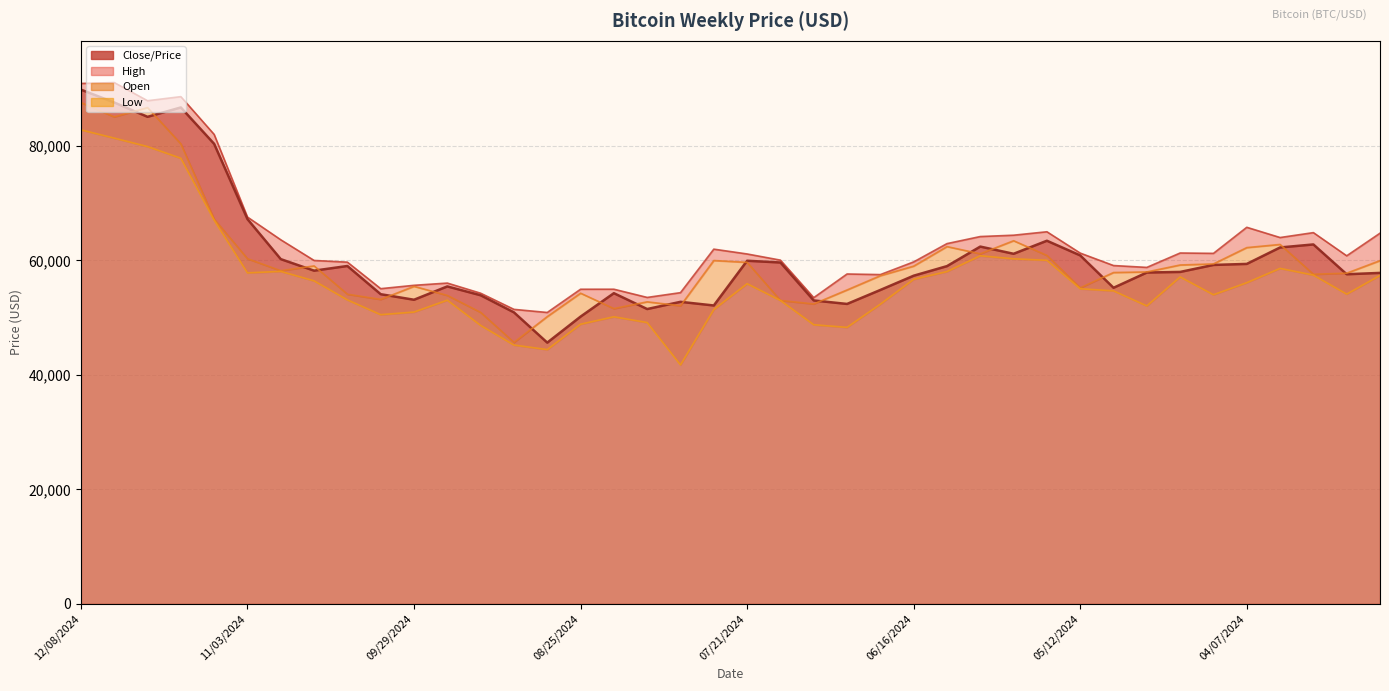

What is the spread (max minus min) of values at 32?

6725.5